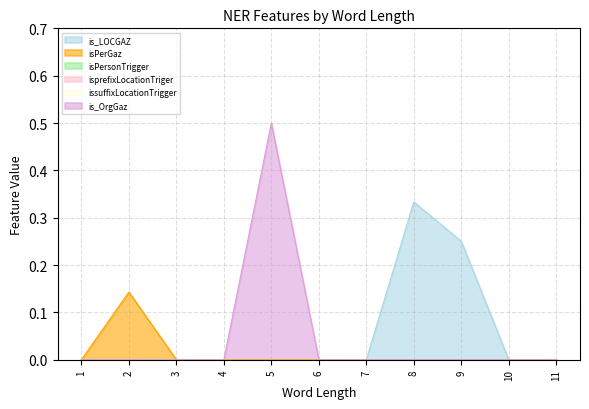

True or false: is_LOCGAZ and isprefixLocationTriger cross at least once.

False